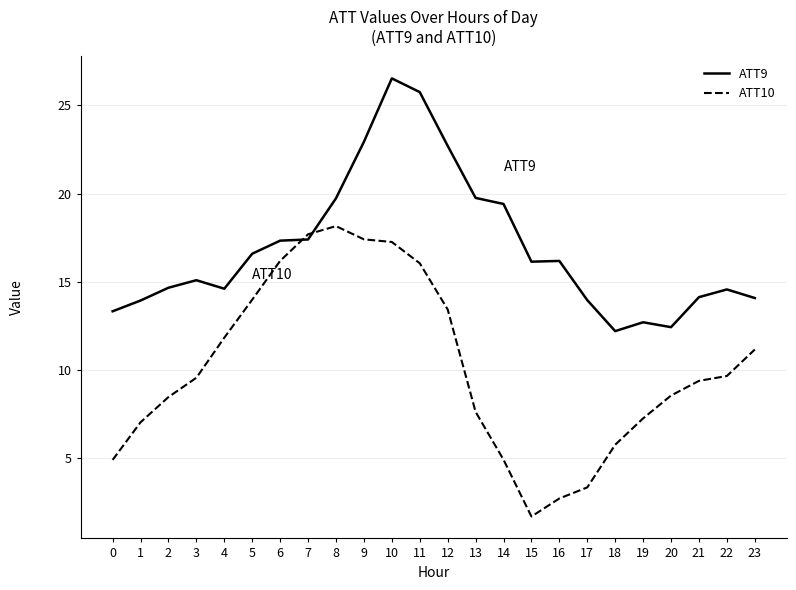

Which series ends up on top after the final intersection of ATT9 and ATT10?

ATT9